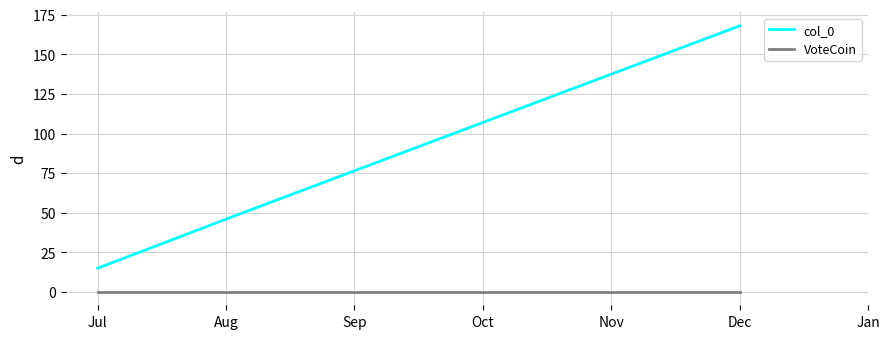

True or false: VoteCoin and col_0 intersect in this chart.

False